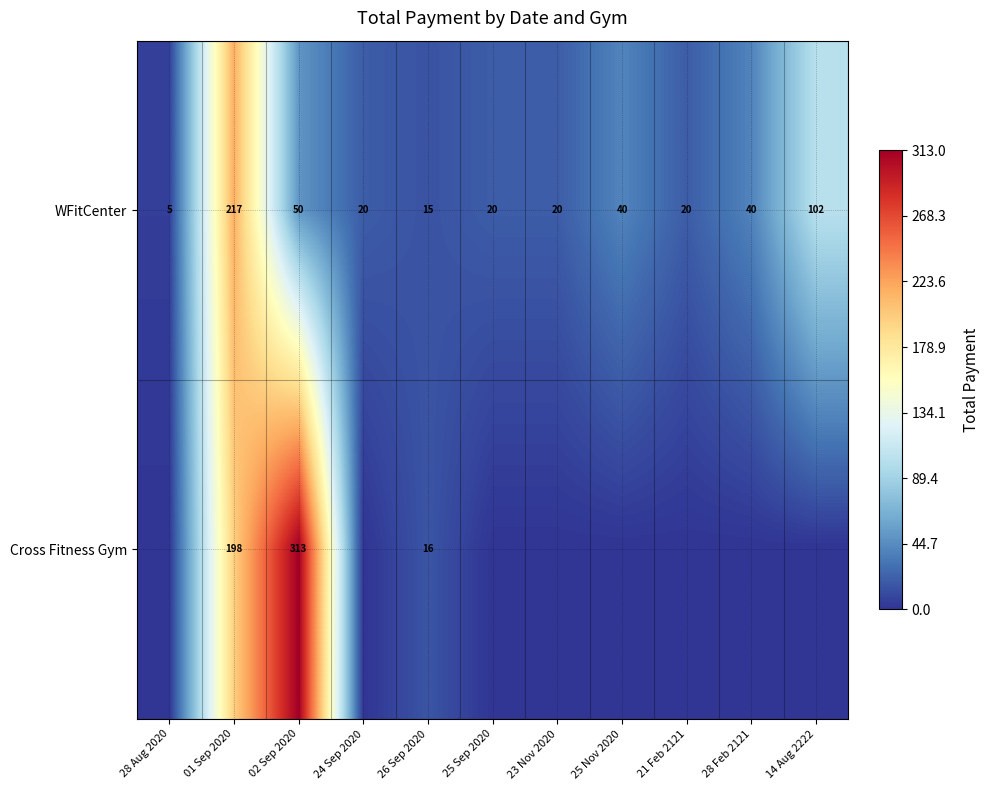

What is the approximate value of WFitCenter at 01 Sep 2020?

217